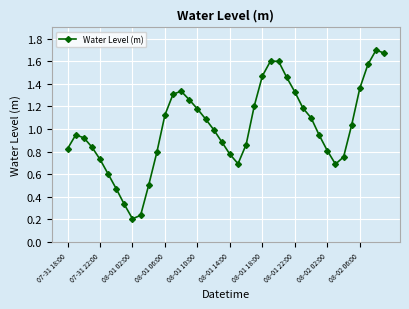

What is the difference between the maximum and minimum values?

1.5